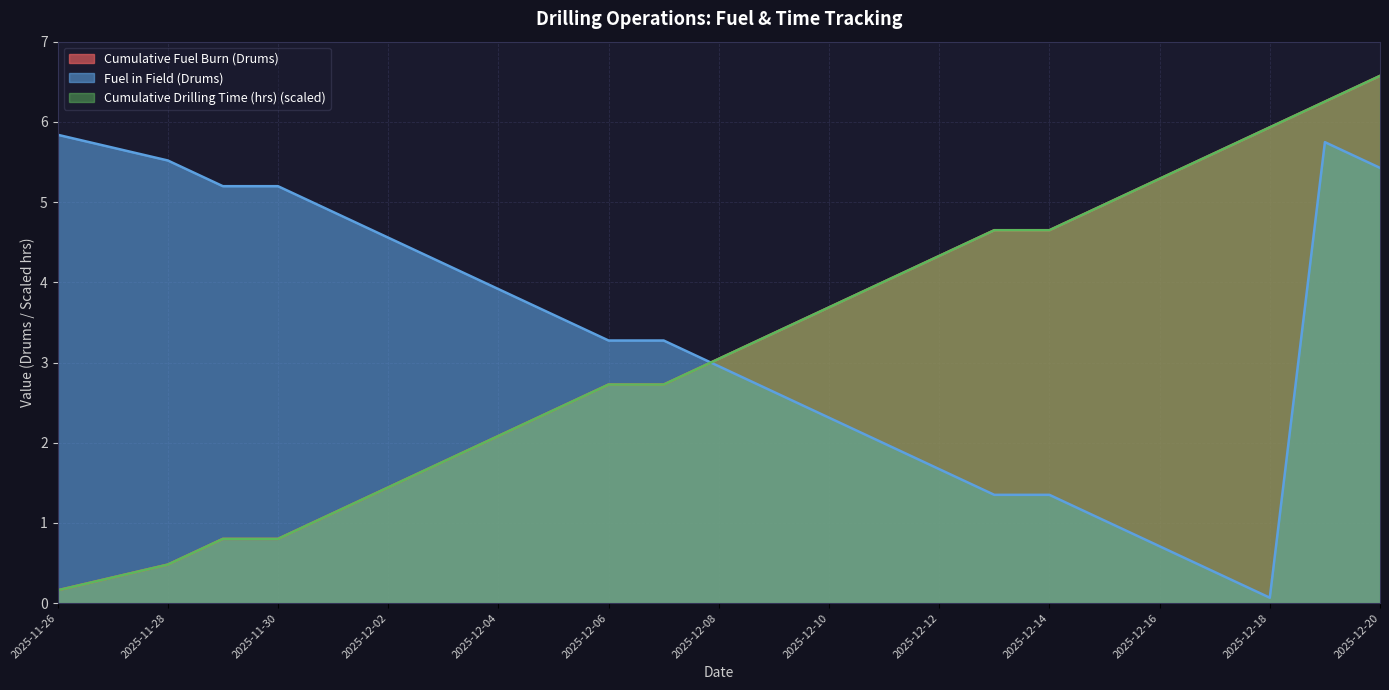

What is the sum of the Fuel in Field (Drums) values at 2025-12-04 and 2025-11-28?

9.4